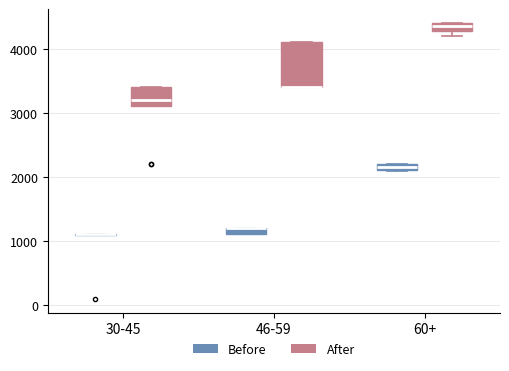

Where is the upper edge of the box for 46-59 (Before) on the y-axis? The values are not printed on the chart, so give them approximately, as read against the axis.

1200